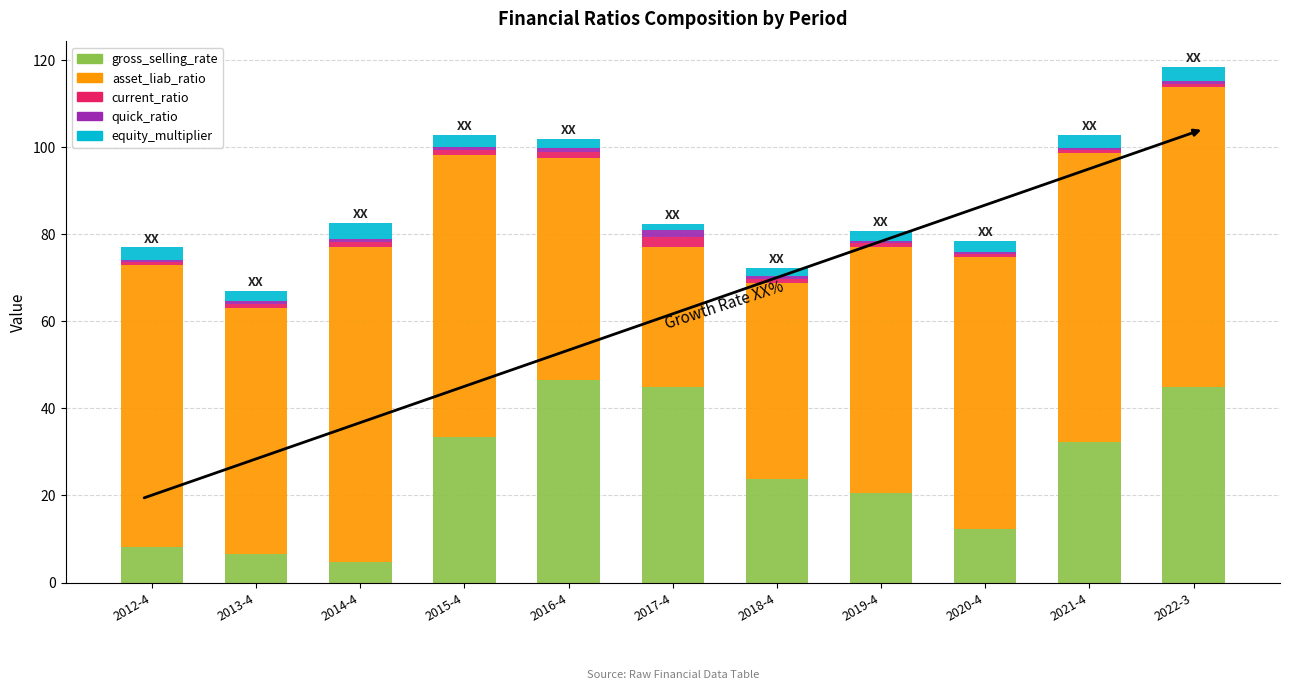

Are the bars horizontal?

No